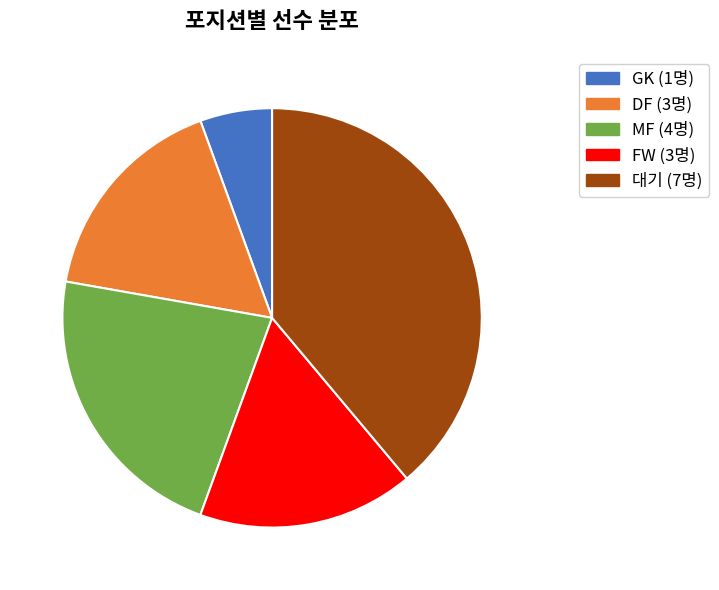

Is the sum of GK and 대기 greater than half?

No